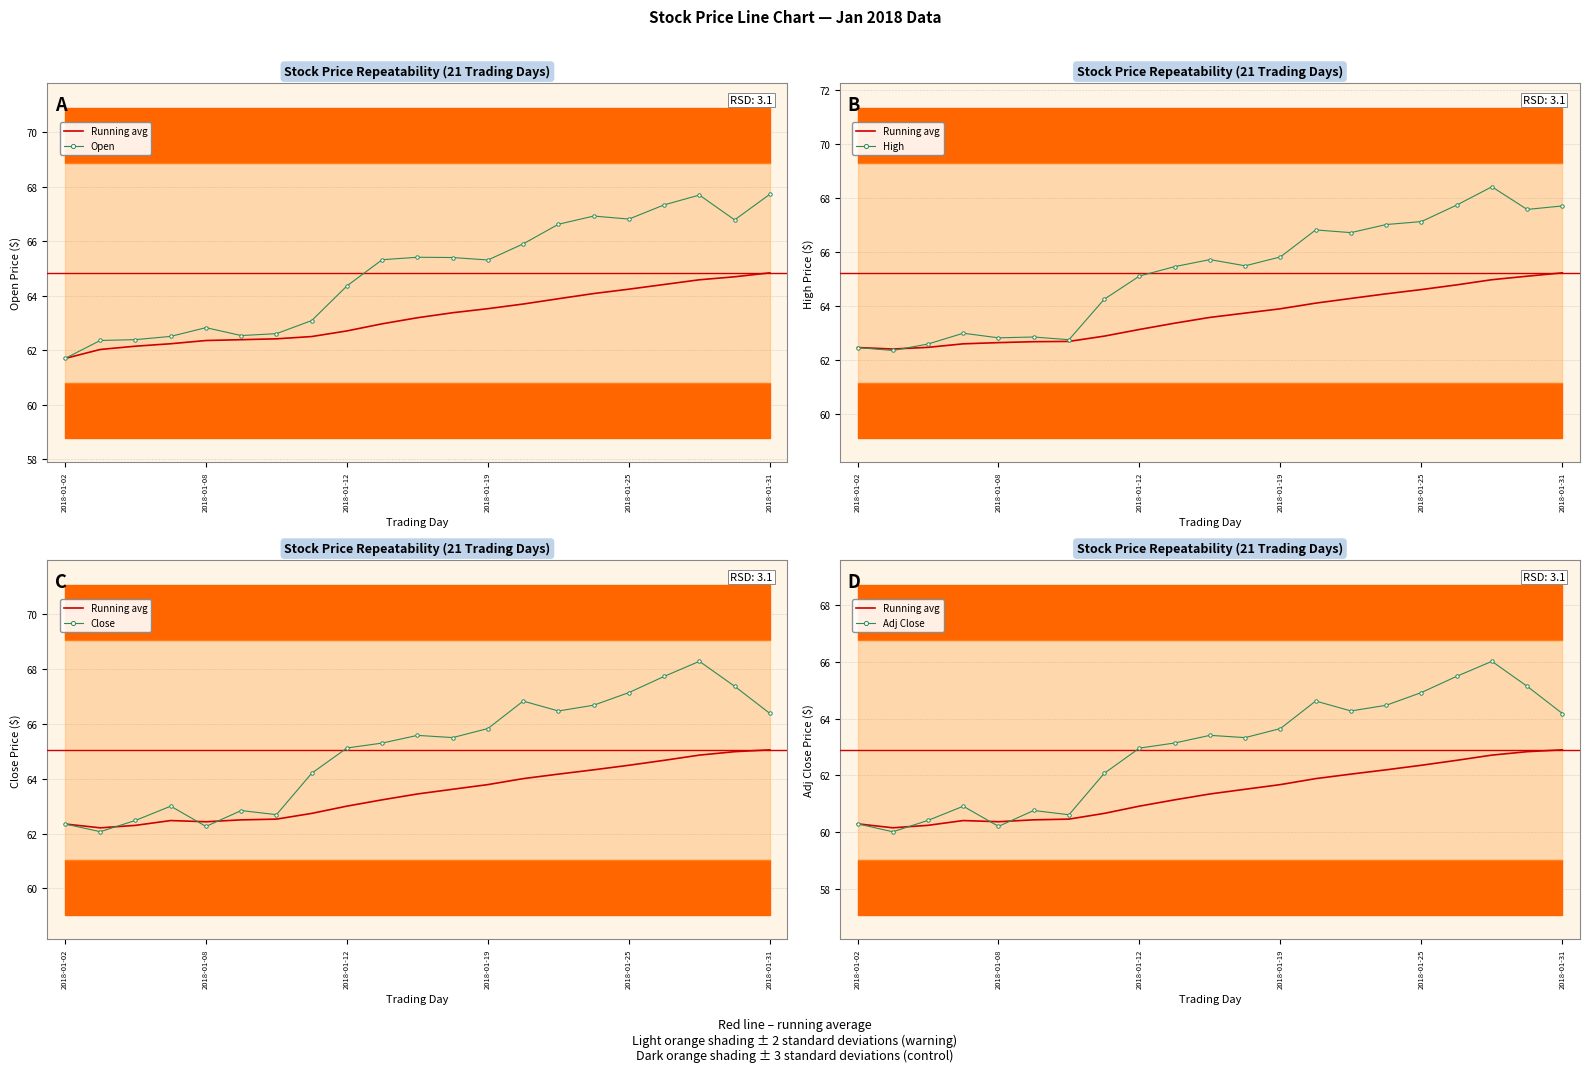

What is the total value across all series at 10?

321.5